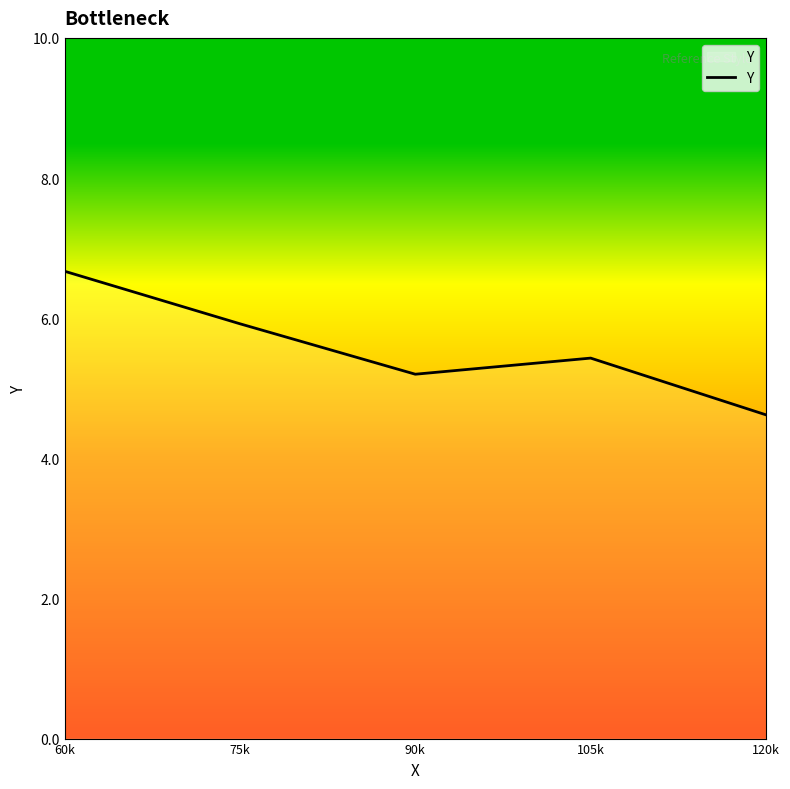

Count the number of data series in this chart.

1